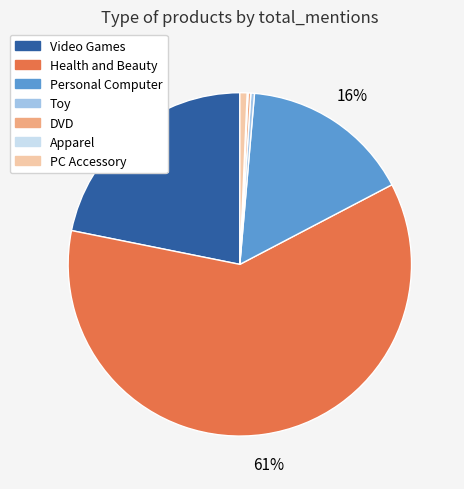

True or false: Video Games accounts for 31% of the total.

False